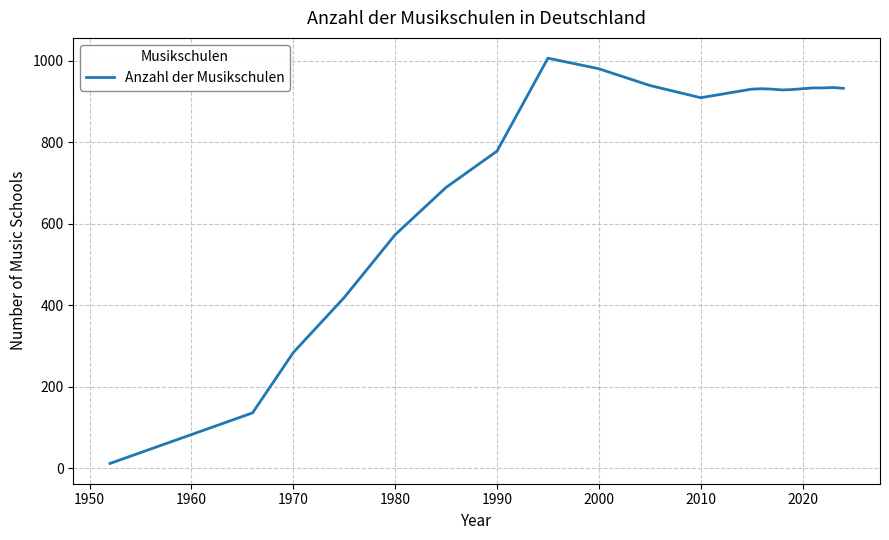

What is the difference between the maximum and minimum values?

994